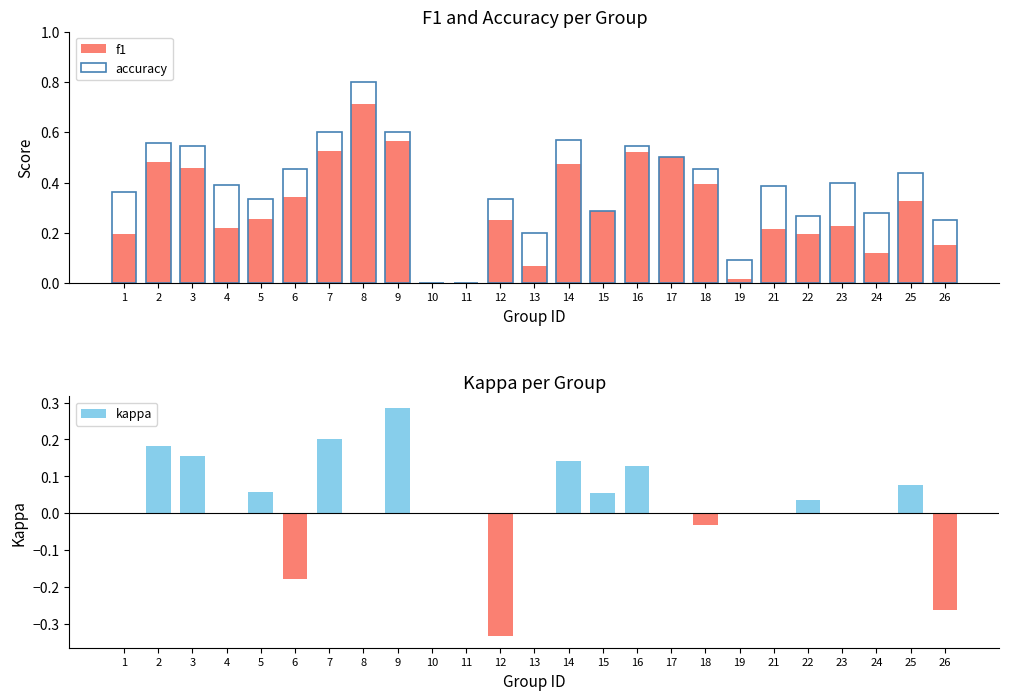

What is the value of the accuracy bar at the 13th from the left?

0.2